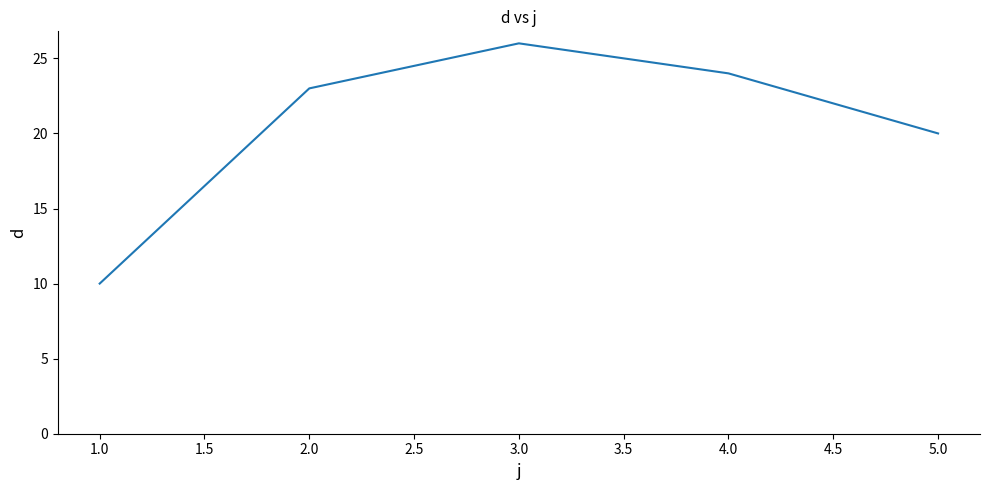

Reading left to right, extract all data points from this chart.

10	23	26	24	20